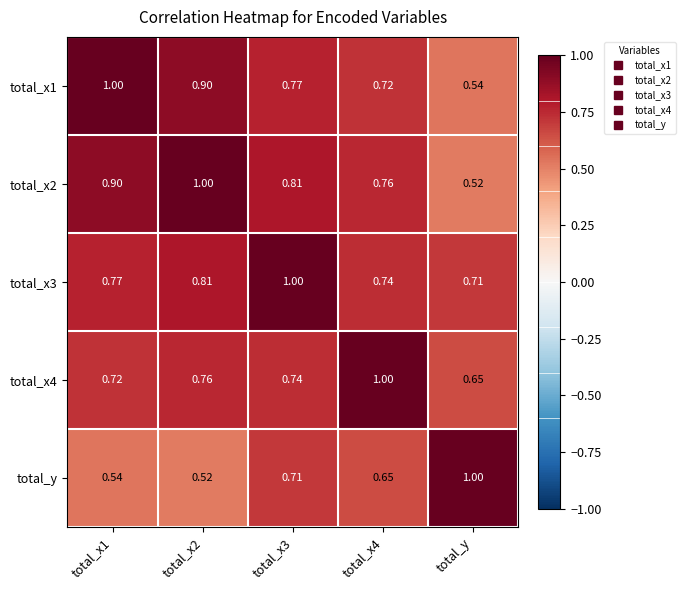

Is the value of total_y at total_x2 greater than the value of total_x3 at total_x3?

No